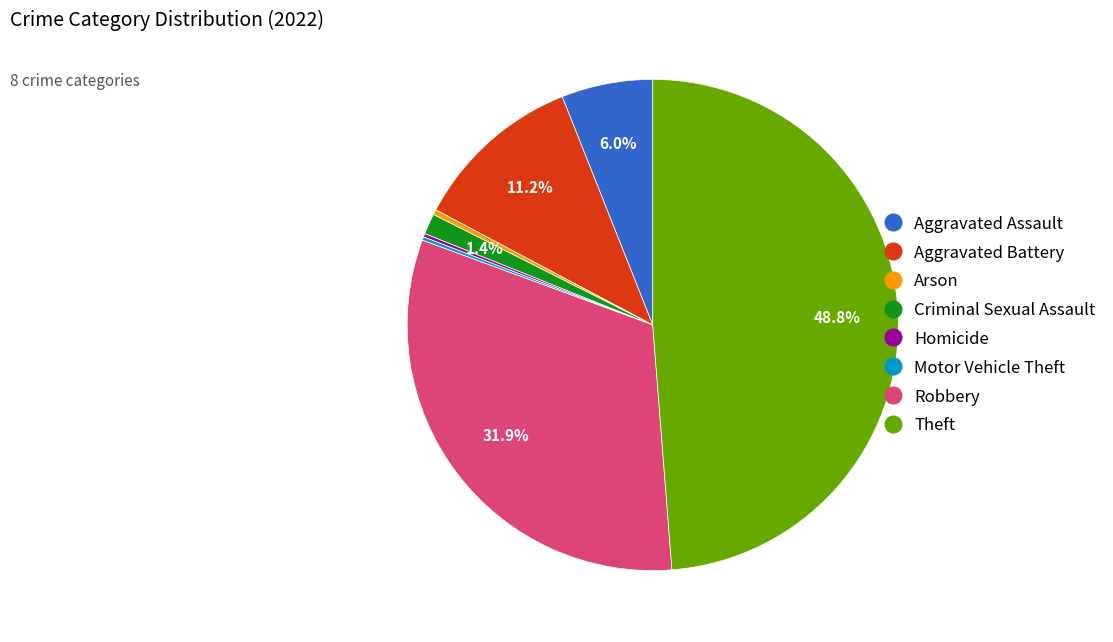

True or false: Robbery accounts for 41% of the total.

False